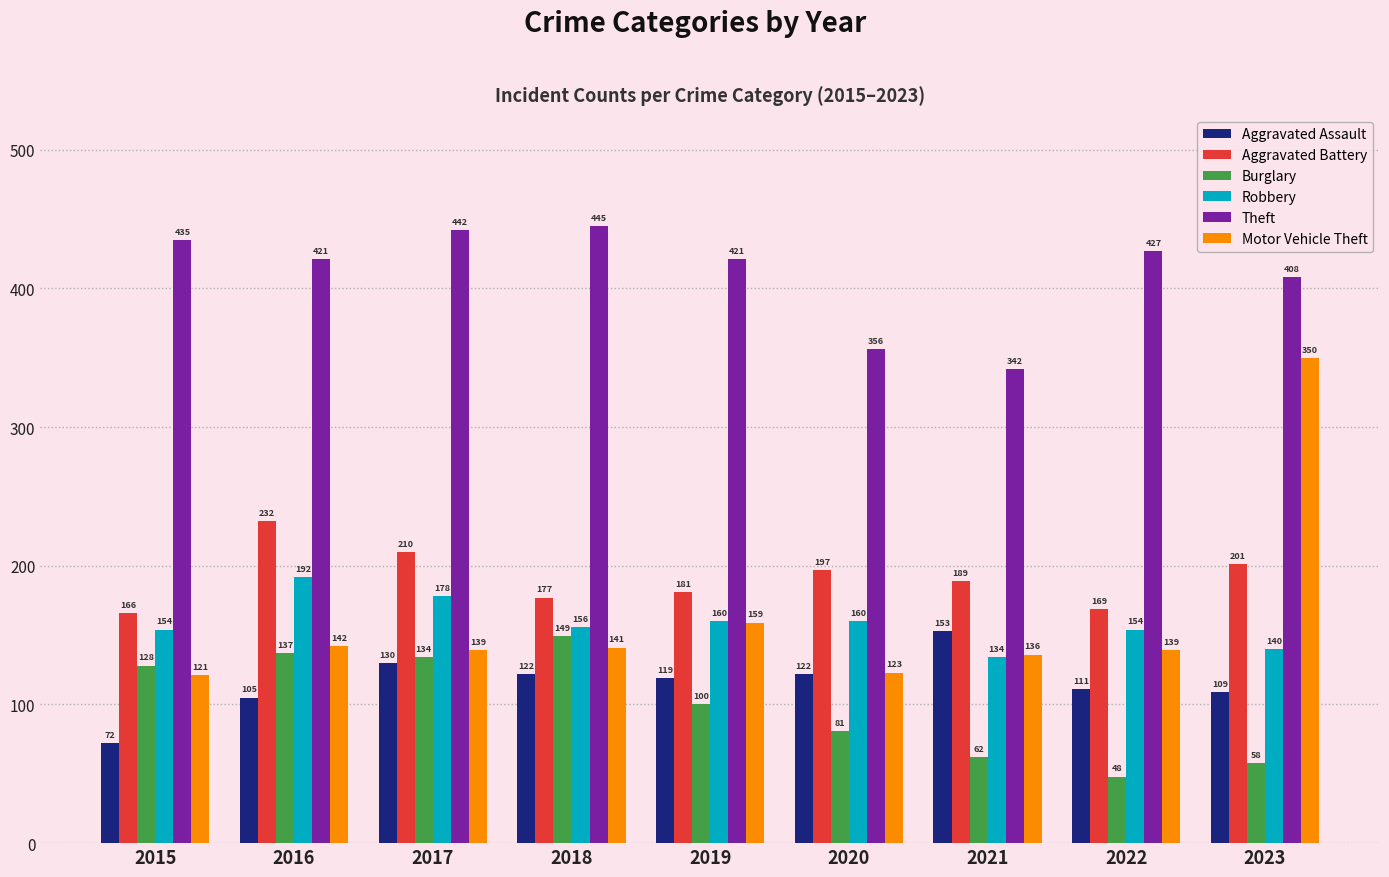

What is the difference between the maximum and minimum values in the Theft series?

103